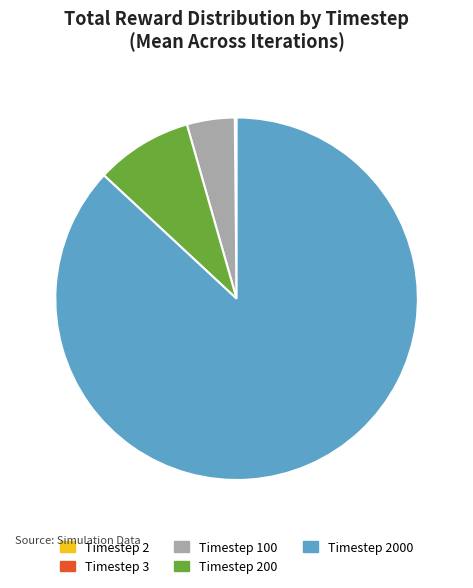

Does Timestep 100 represent more than half of the total?

No